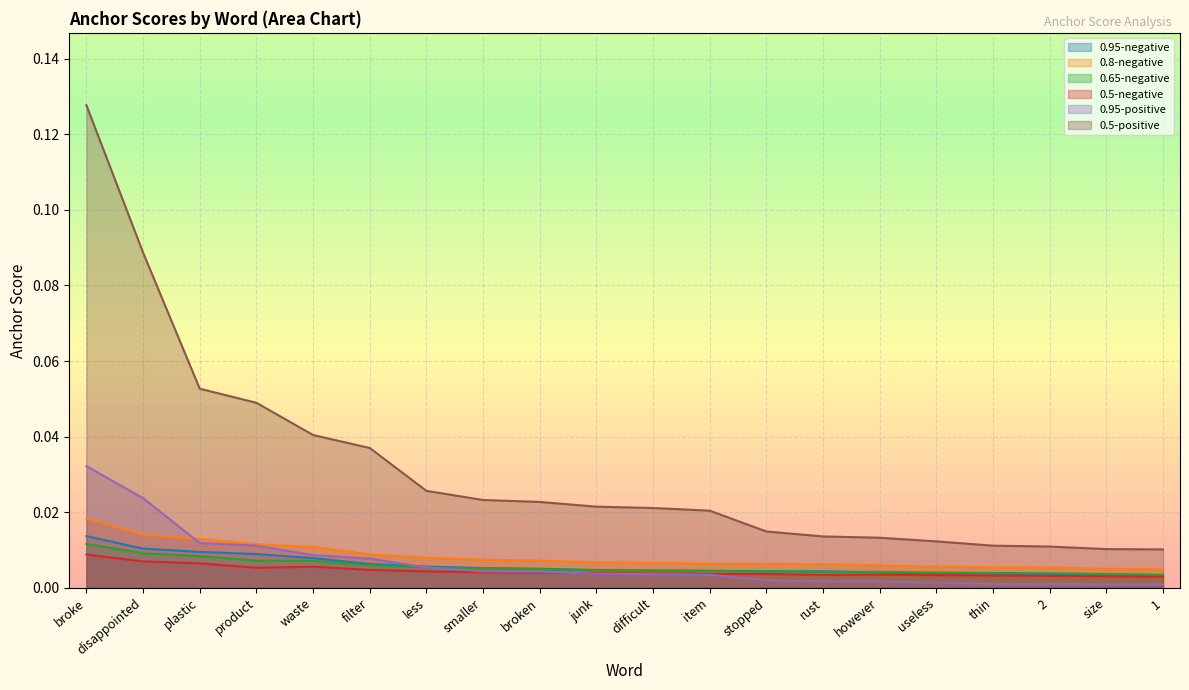

What are all the series names shown in the legend?

0.95-negative, 0.8-negative, 0.65-negative, 0.5-negative, 0.95-positive, 0.5-positive